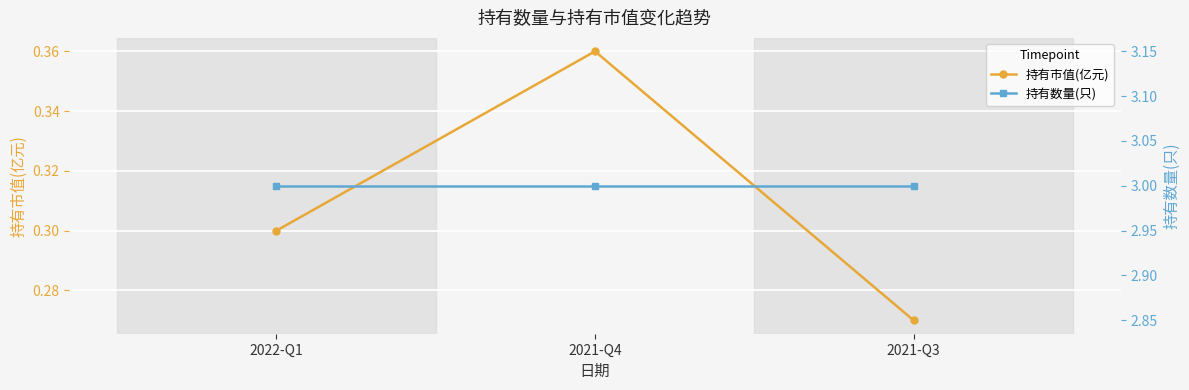

What value does the 持有市值(亿元) series have at 2021-Q4?

0.4